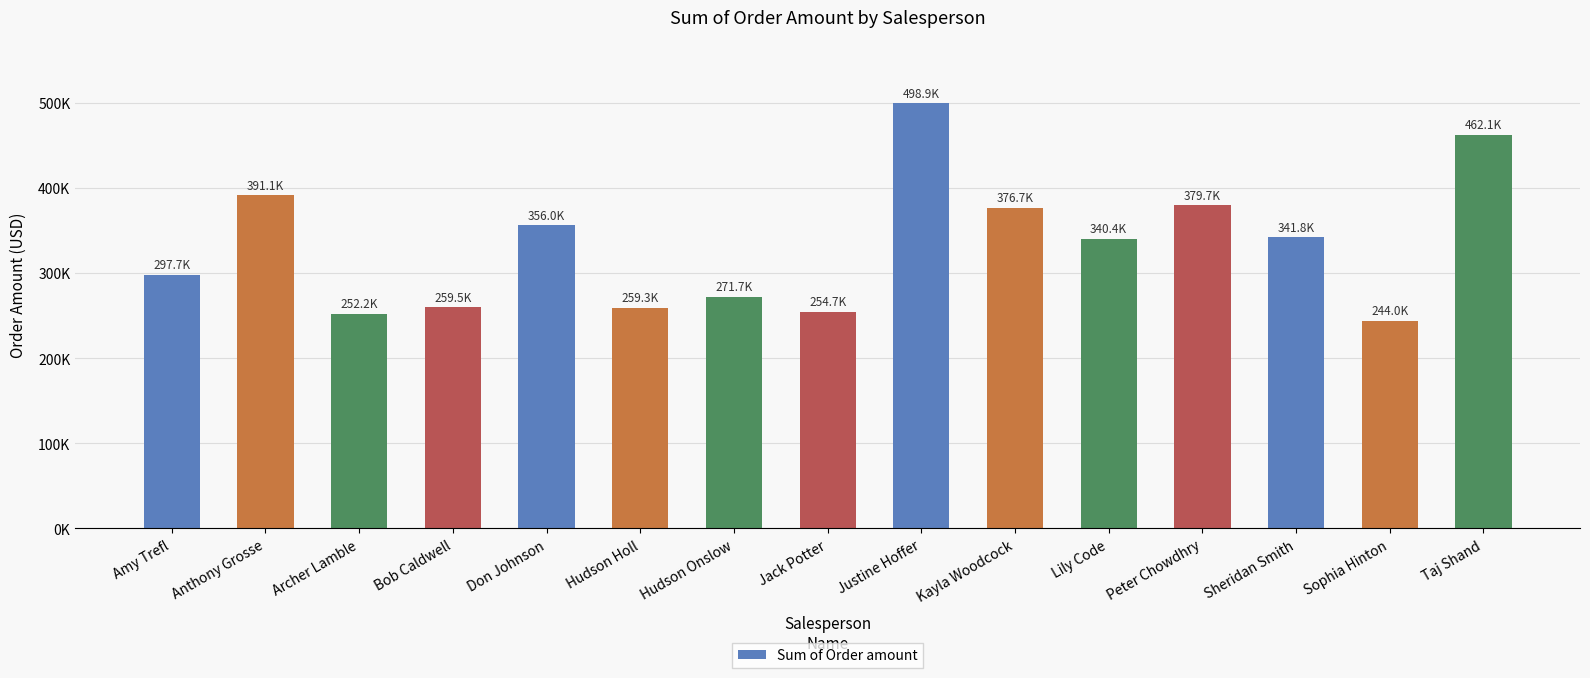

The value at Hudson Holl is 259305.7. True or false?

True